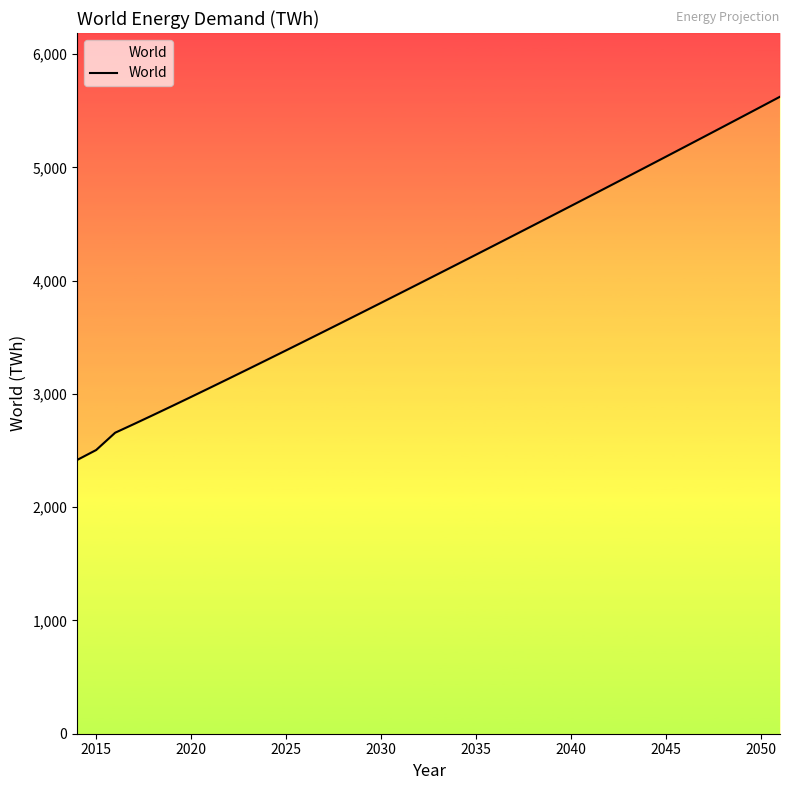

True or false: there are more than 0 points higher than both neighbors.

False